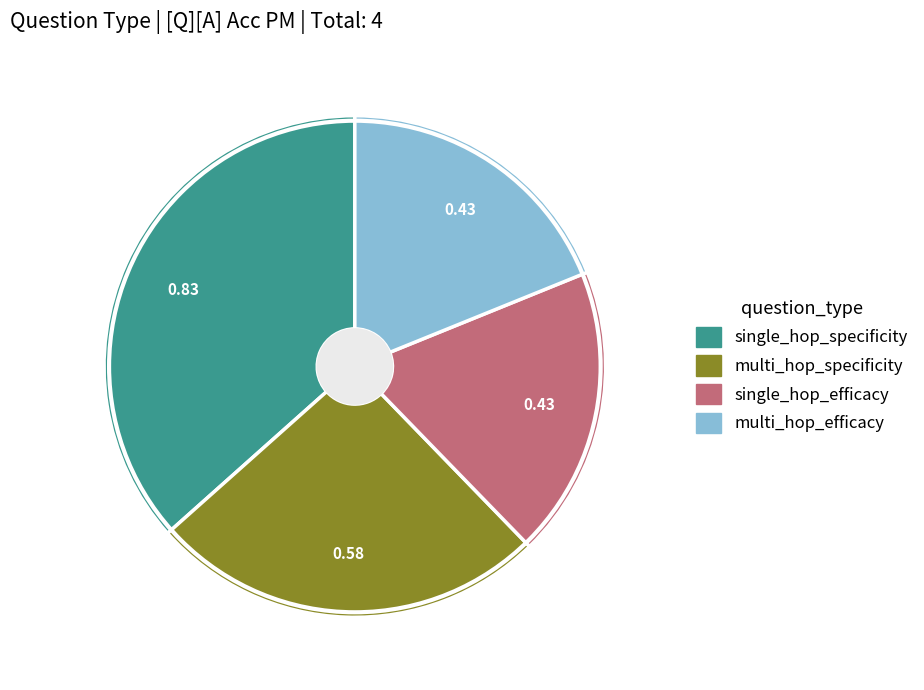

Which slice is the largest?

single_hop_specificity